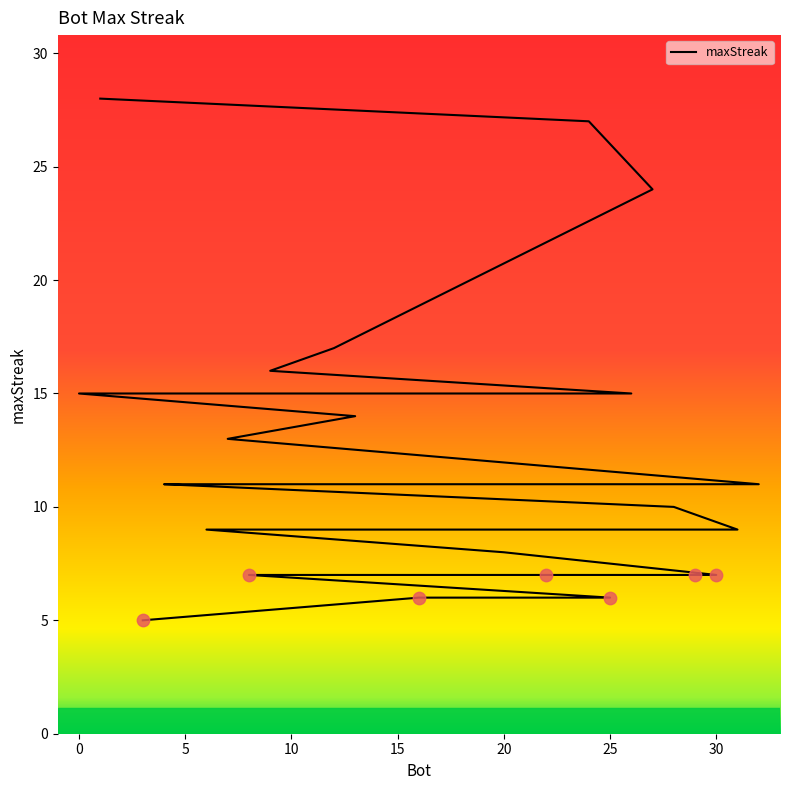

What is the change in value from 9 to 20?

-8